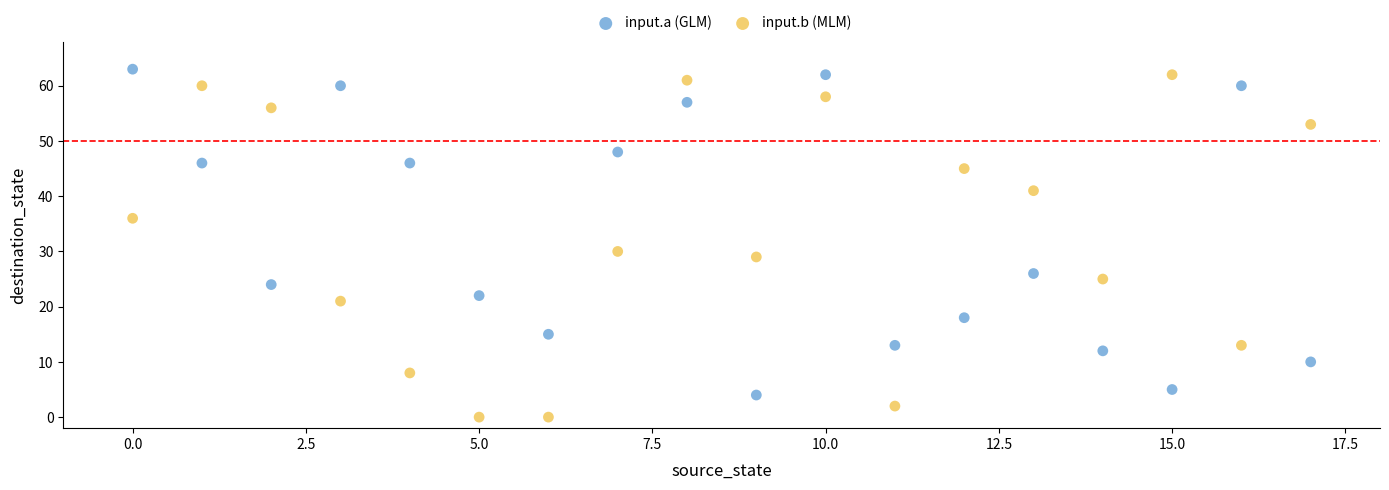

Across all series, what Y value is closest to 31?

30